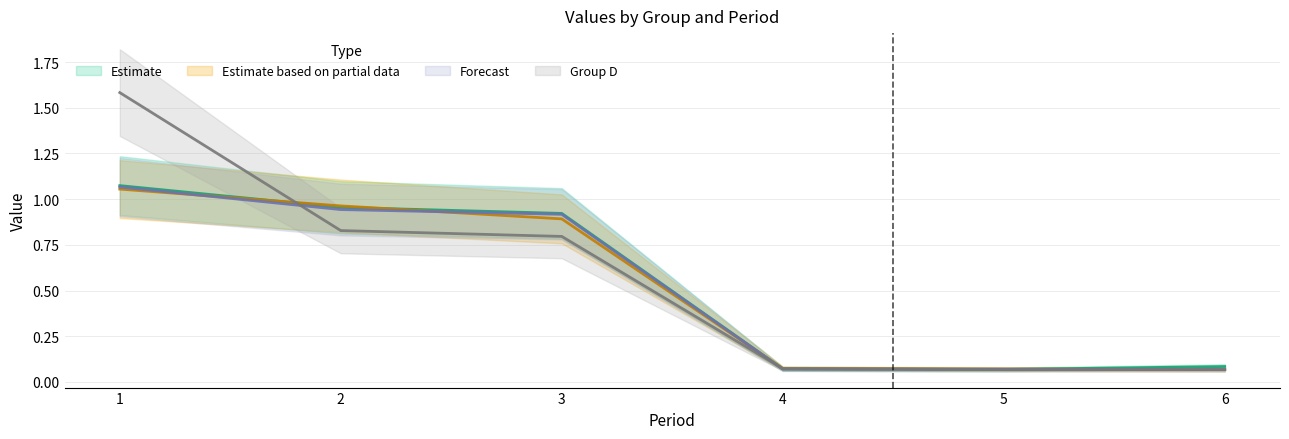

Which series has the widest spread of values?

D